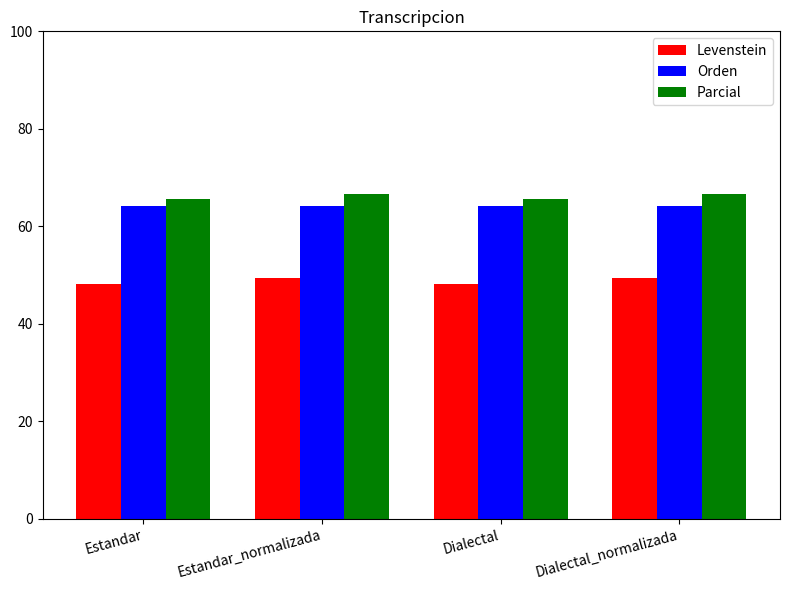

What is the label of the 3rd bar from the right?

Estandar_normalizada